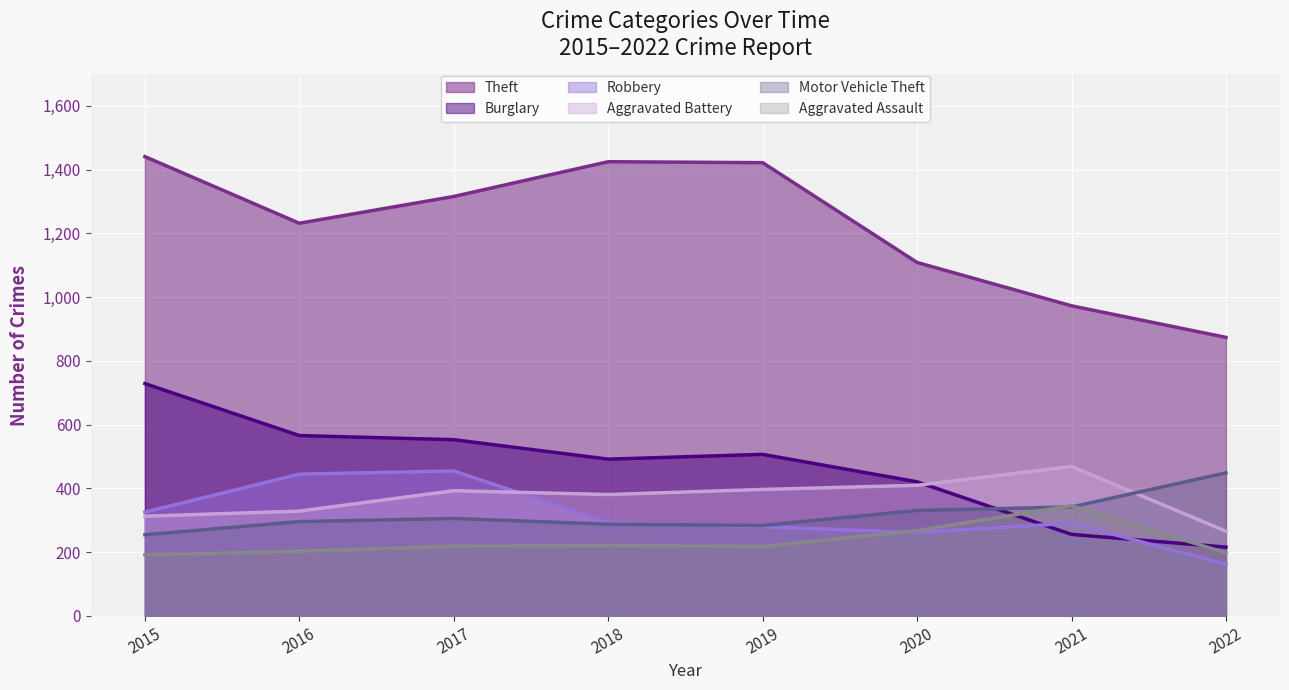

What value does the Robbery series have at 2022?

162